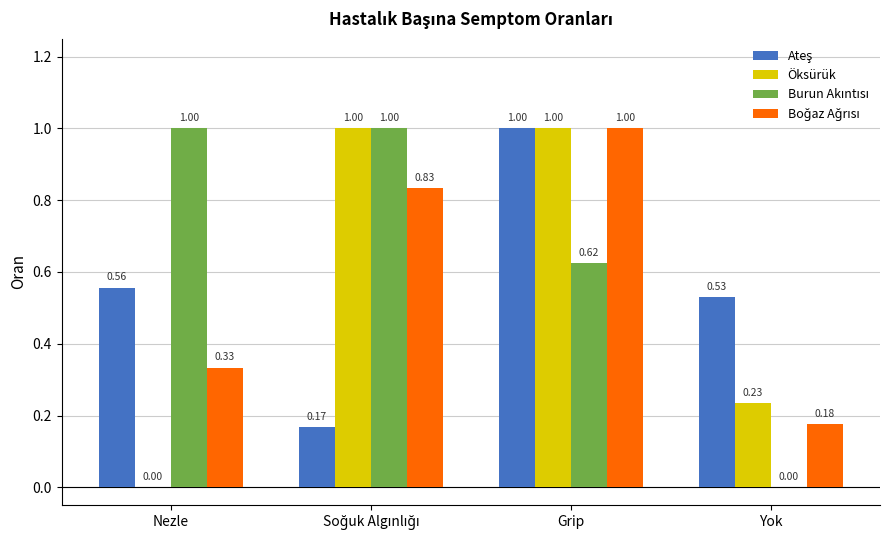

What is the total value across all series at Nezle?

1.9